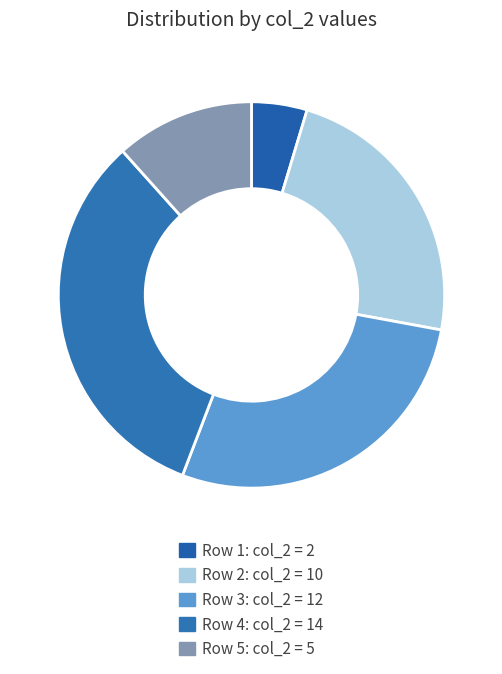

Which category has the smallest portion of the pie?

Row 1